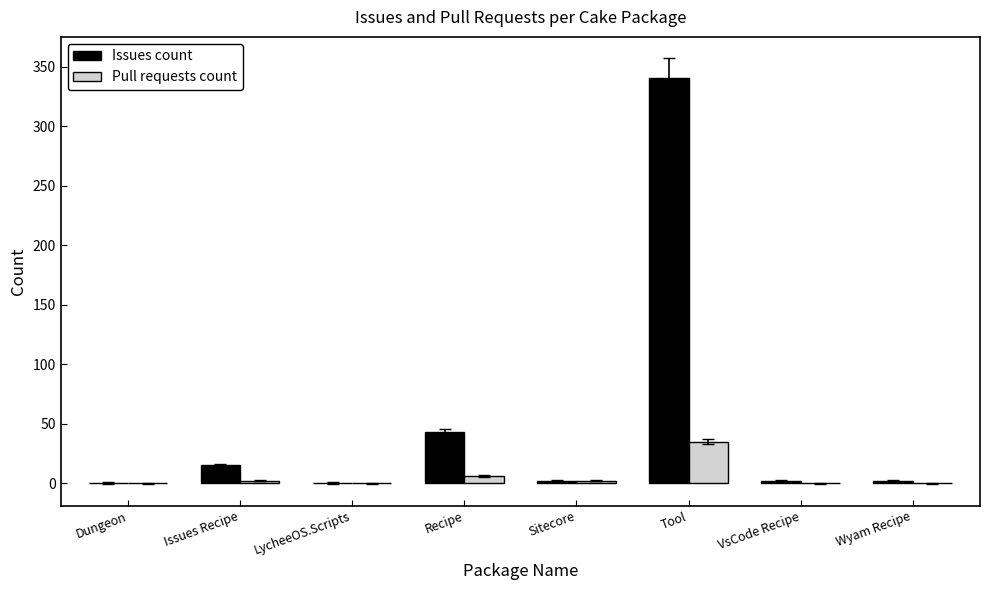

Which series changed the most between Issues Recipe and Recipe?

Issues count